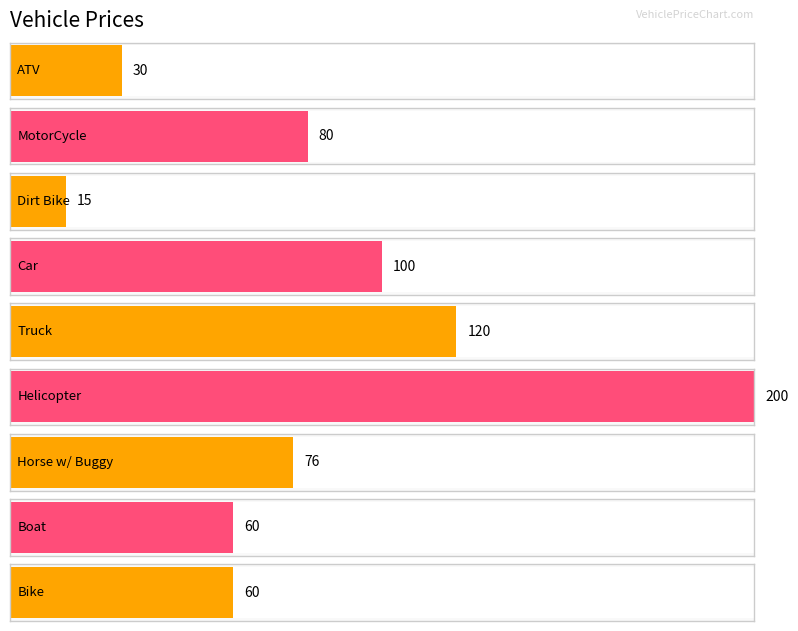

What is the sum of all values?

741